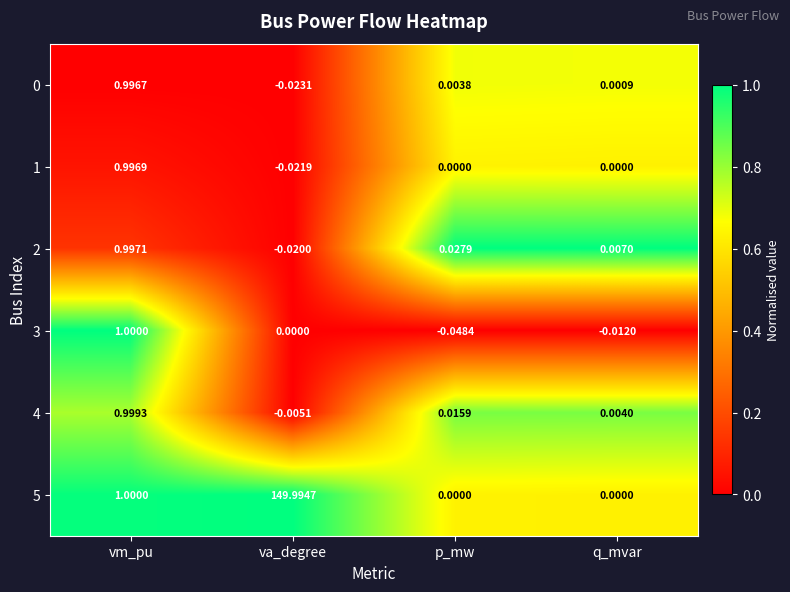

At which label does 2 reach its peak?

vm_pu